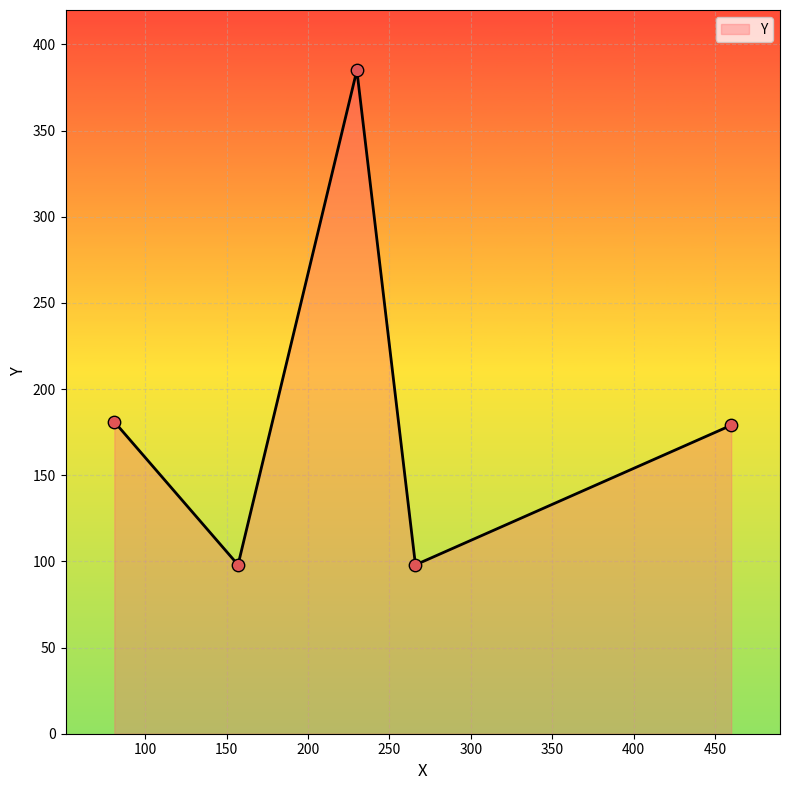

What is the difference between the maximum and second lowest values?

287